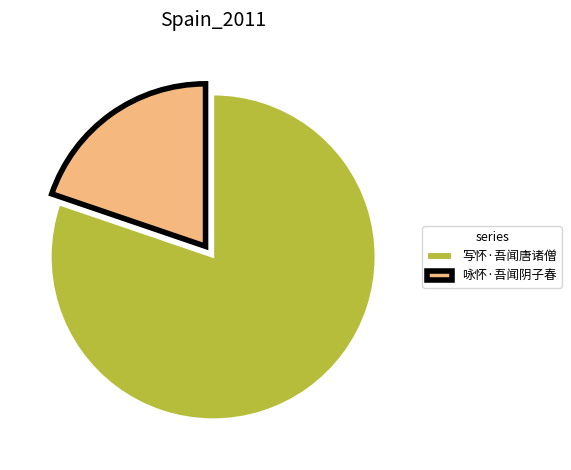

Rank the categories by value from highest to lowest.

写怀·吾闻唐诸僧, 咏怀·吾闻阴子春